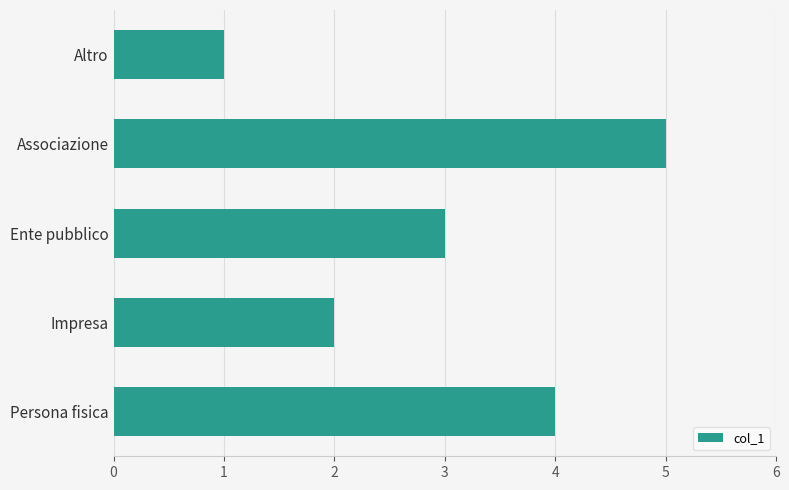

Is it true that the value at Impresa is 2?

True